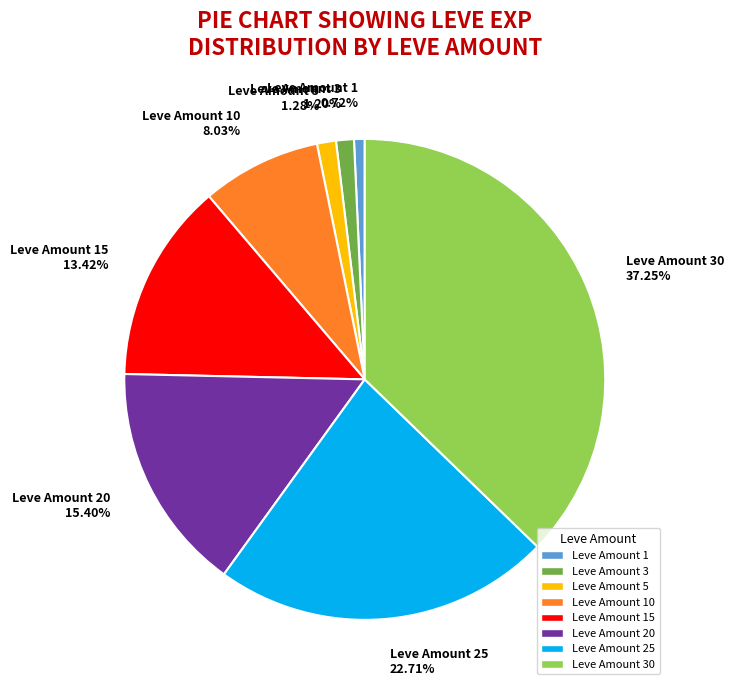

Is there any slice that represents more than half of the pie?

No